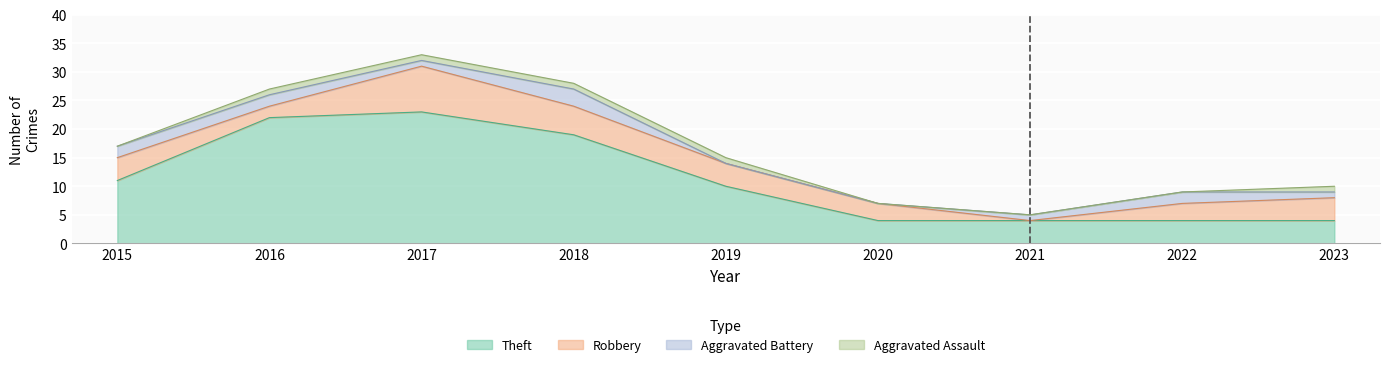

How many lines are shown in the chart?

4